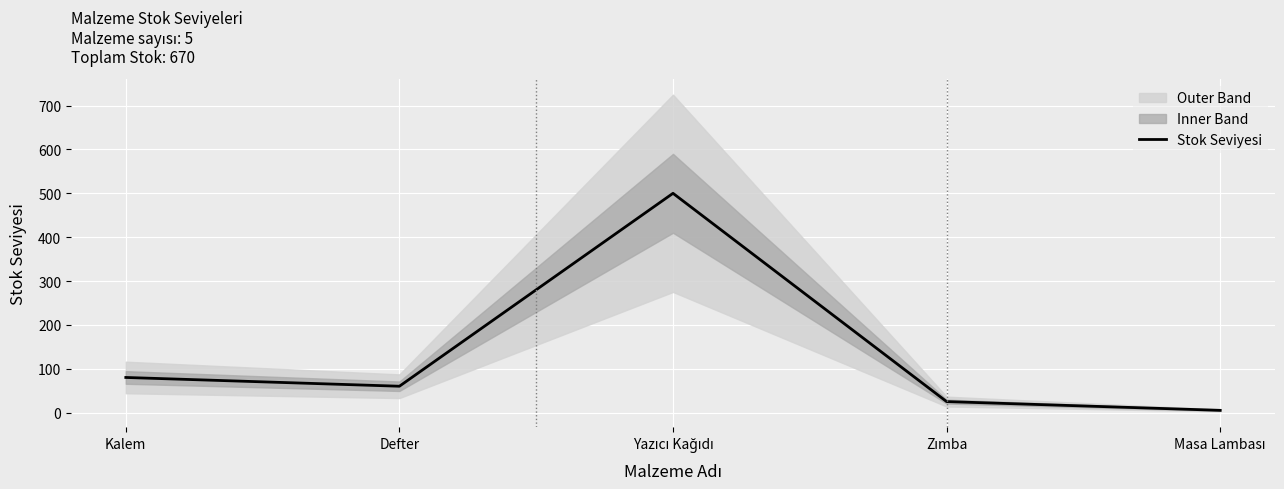

How many interior local valleys (lower than both neighbors) does the data have?

1